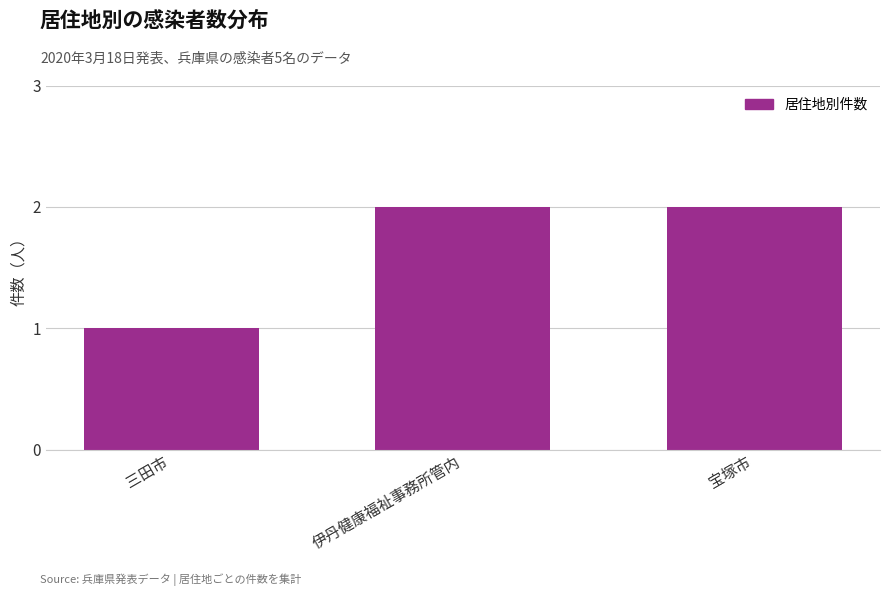

Is it true that the value at 伊丹健康福祉事務所管内 is 3?

False